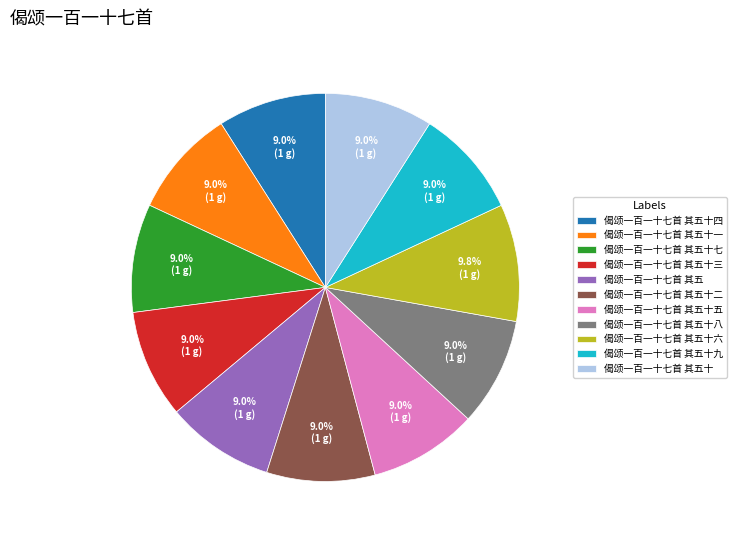

What is the ratio of the value at 偈颂一百一十七首 其五十一 to the value at 偈颂一百一十七首 其五十七?

1.0